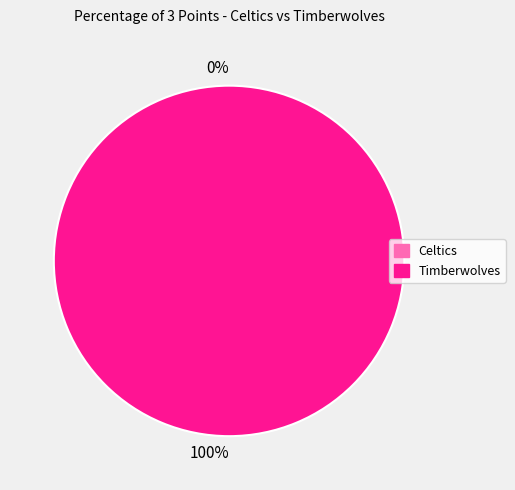

How much of the chart is everything except Celtics?

100.0%